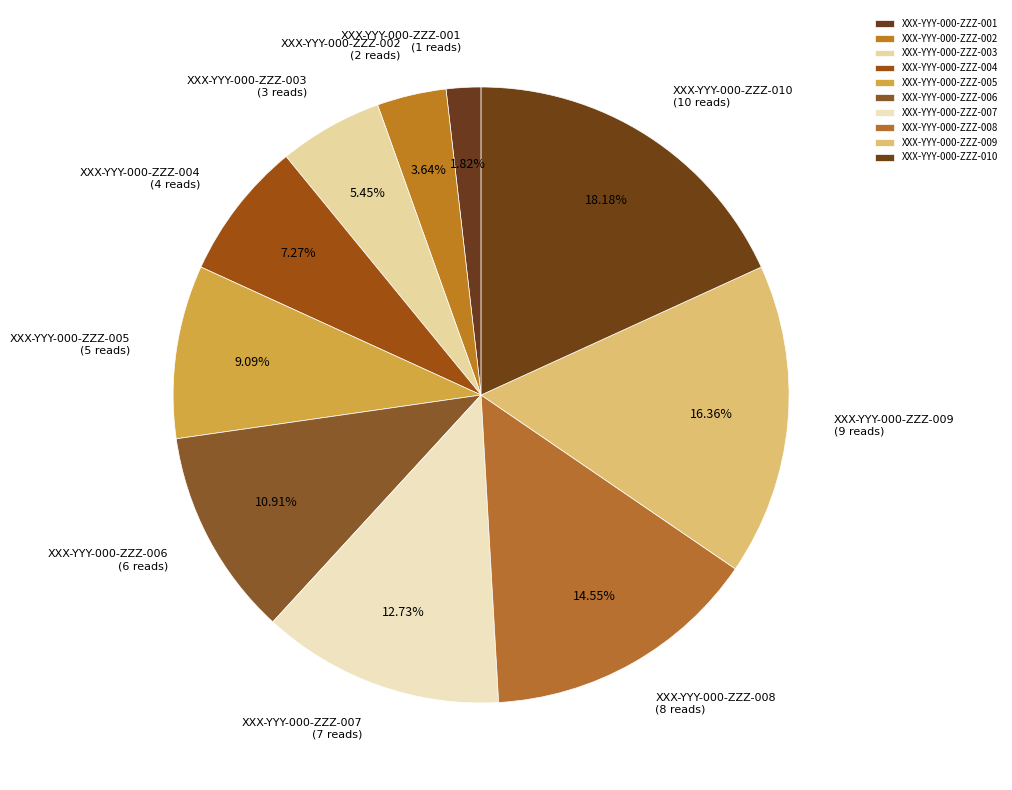

Which slice is the smallest?

XXX-YYY-000-ZZZ-001